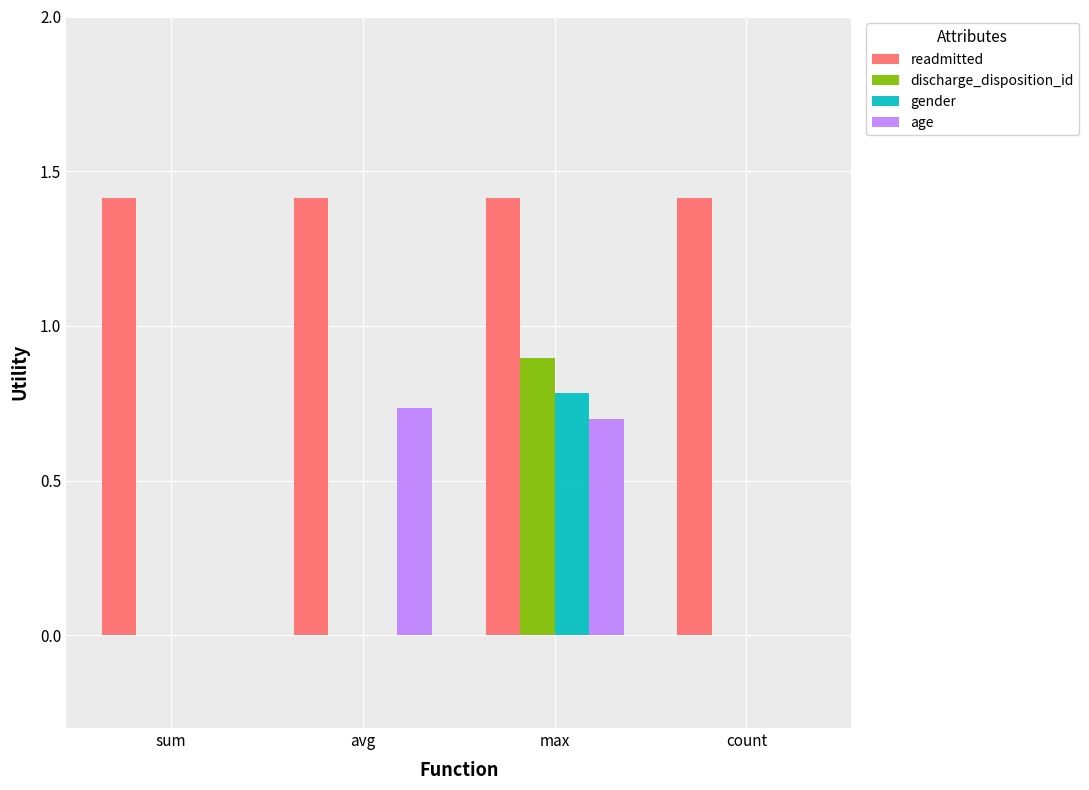

What is the greatest value displayed?

1.4